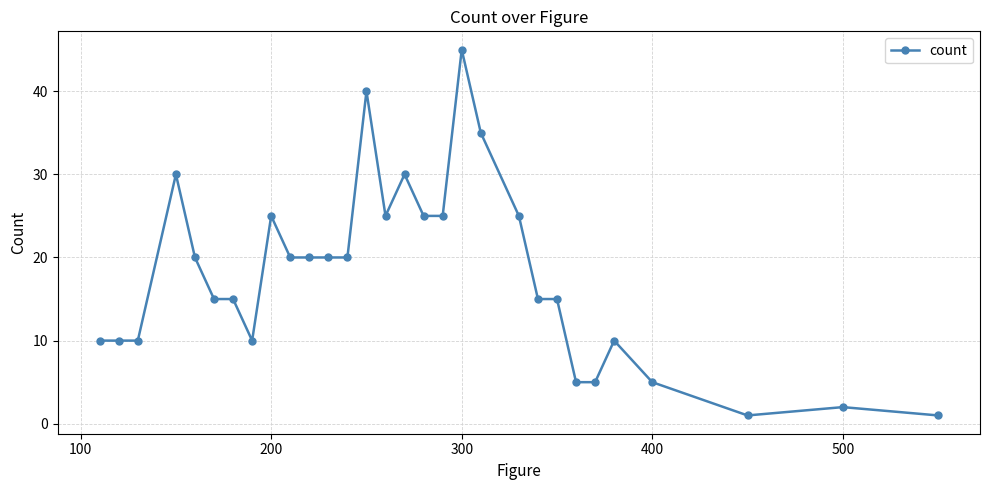

Which category has the highest value across all series?

300